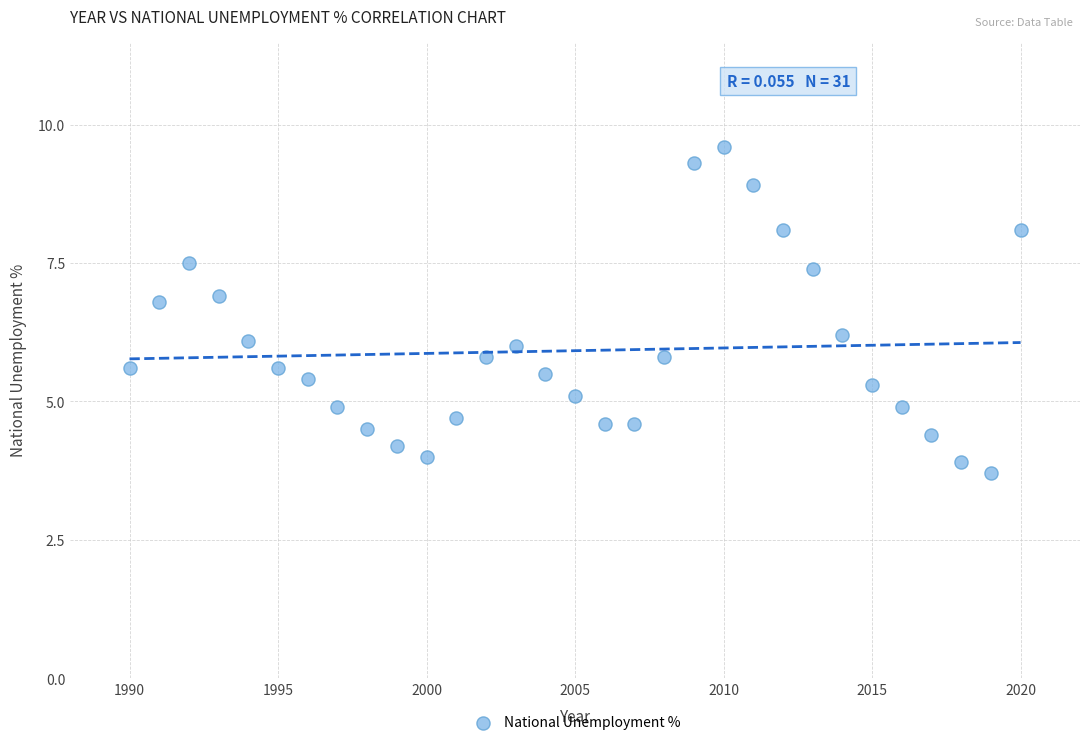

What is the range of Y values (max minus min)?

5.9